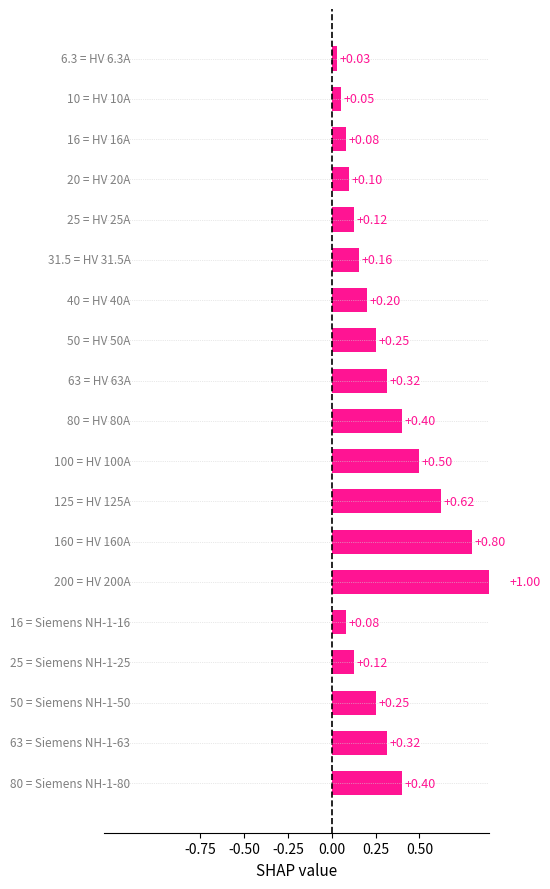

Between 0.50 and 18, which is larger?

18